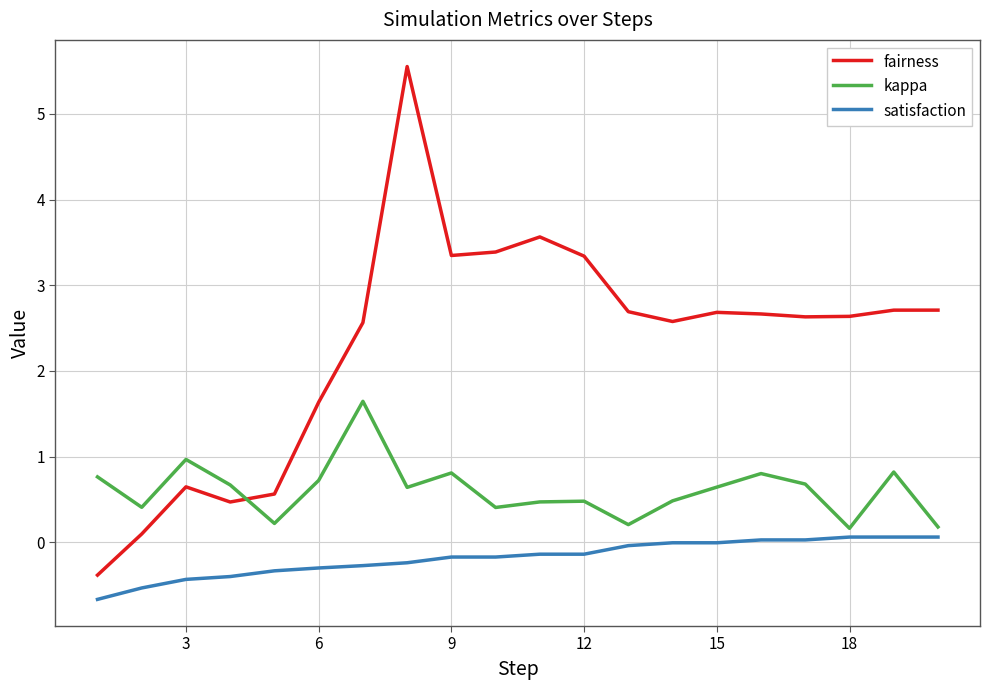

Which series has the largest total across all categories?

fairness